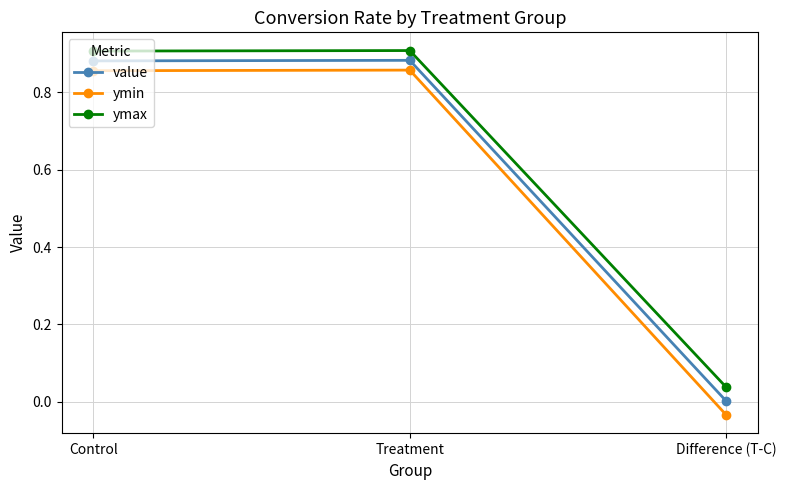

The ymax series shows 0.9 at Treatment. True or false?

True